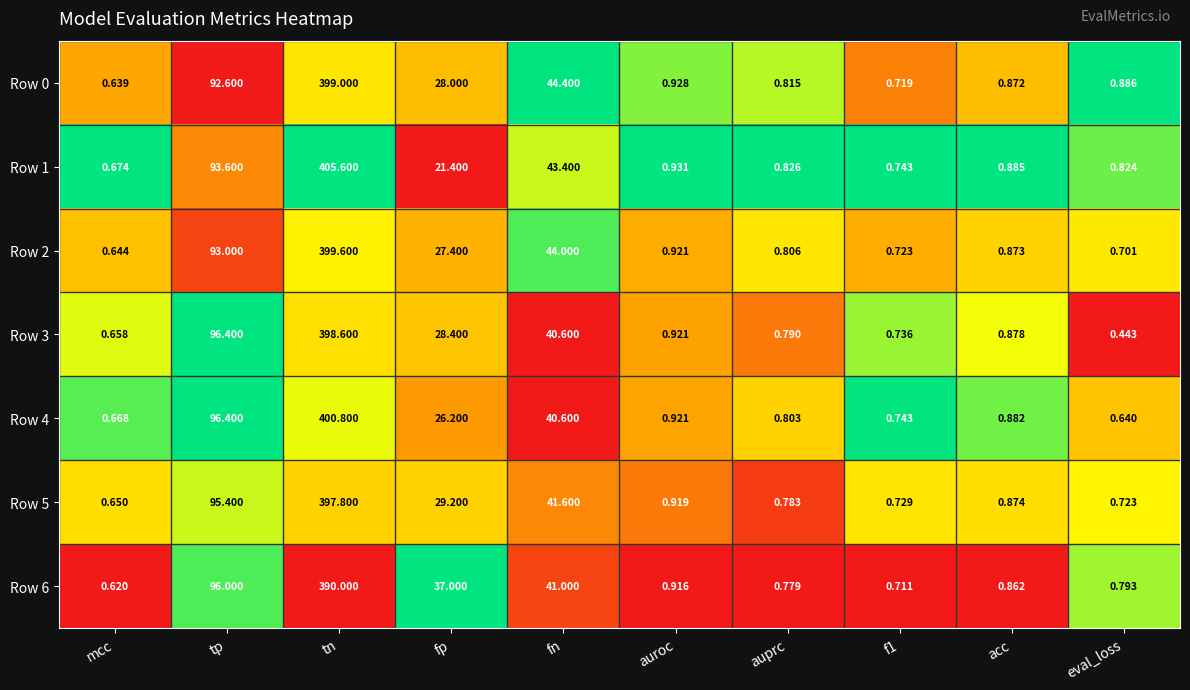

Rank the series by their maximum value, from highest to lowest.

Row 1, Row 4, Row 2, Row 0, Row 3, Row 5, Row 6